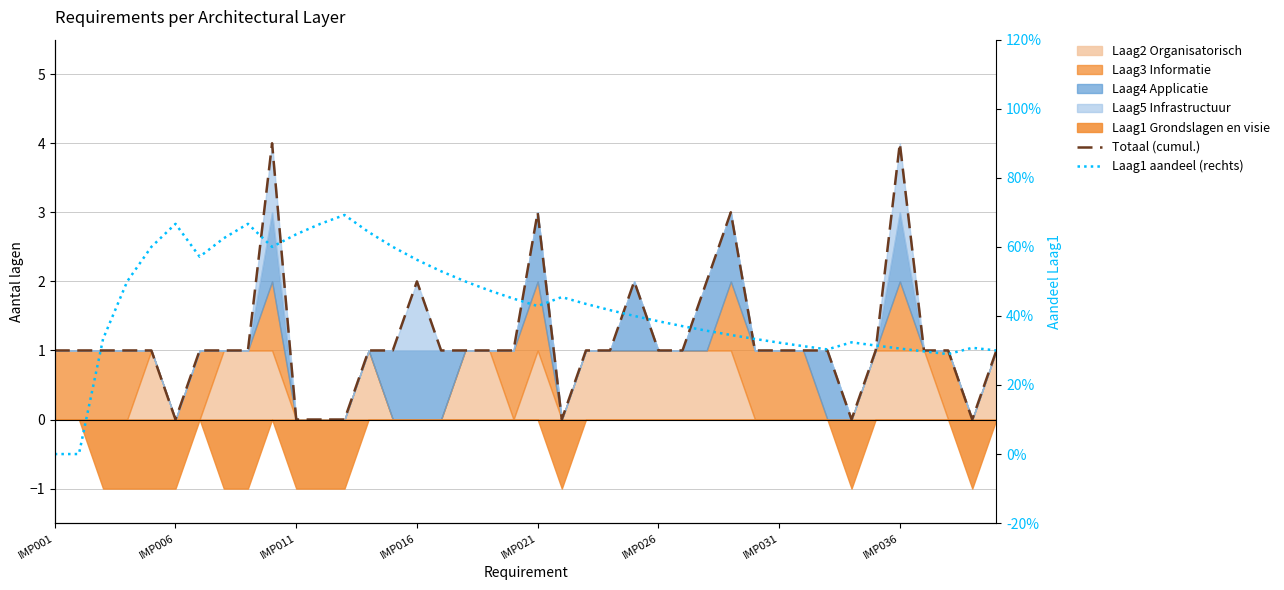

True or false: Laag1 aandeel (rechts) has more than 1 points higher than both neighbors.

True